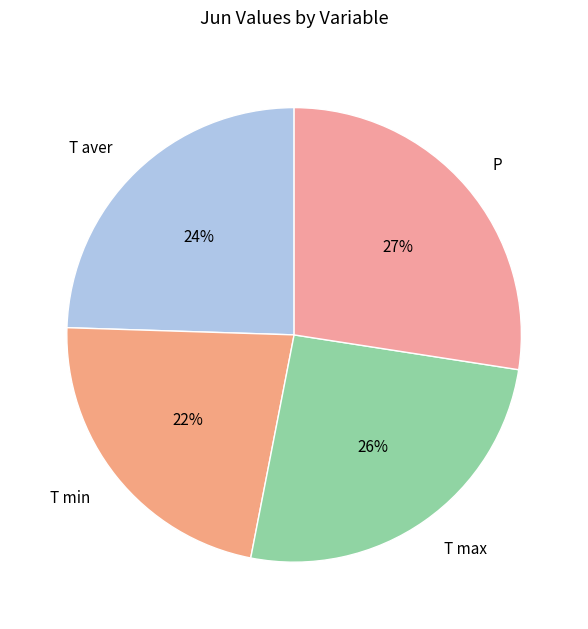

Between P and T max, which is larger?

P